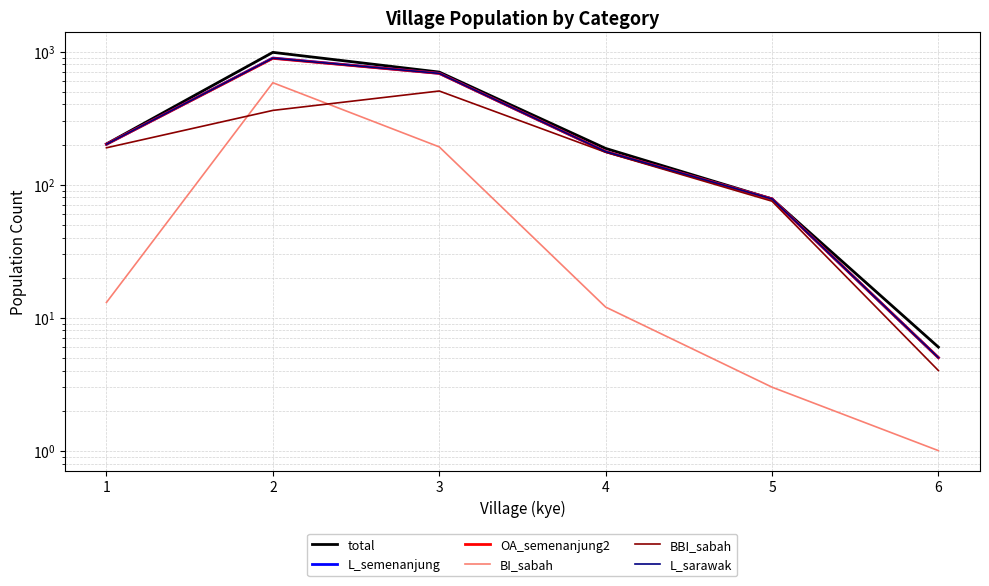

Count the number of categories in the chart.

6